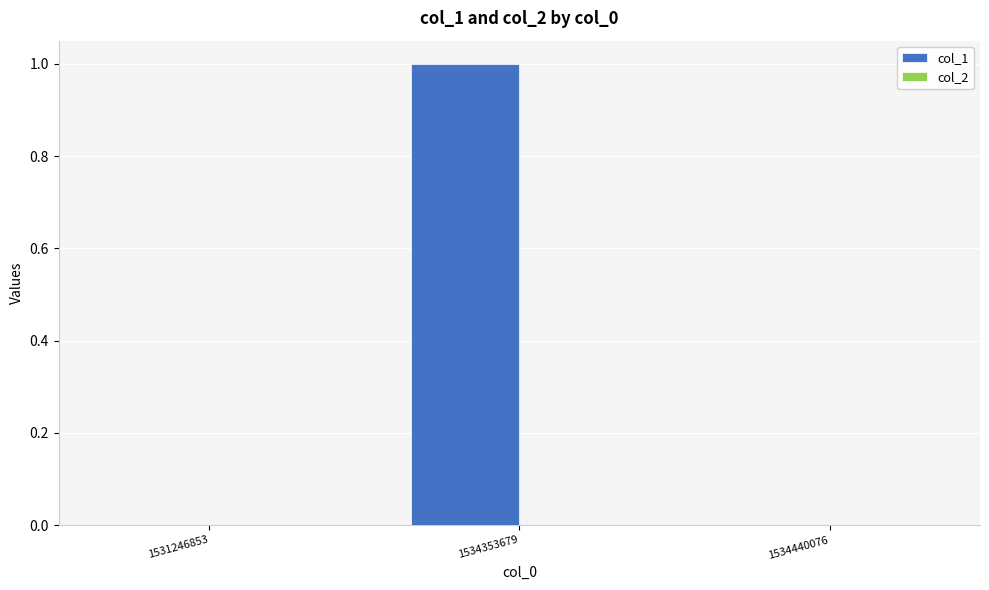

How many categories are shown in the chart?

3